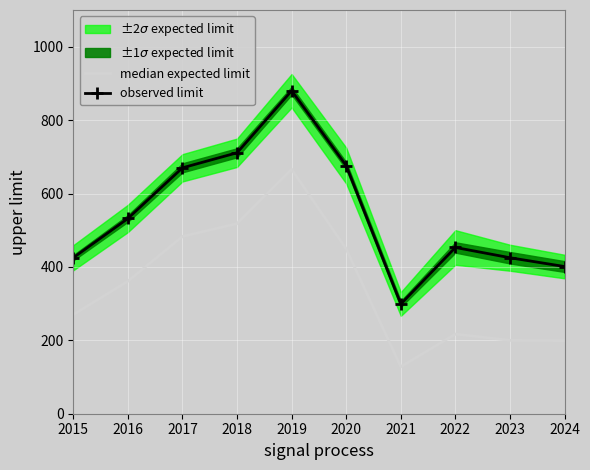

What value does the median expected limit series have at 2024?

199